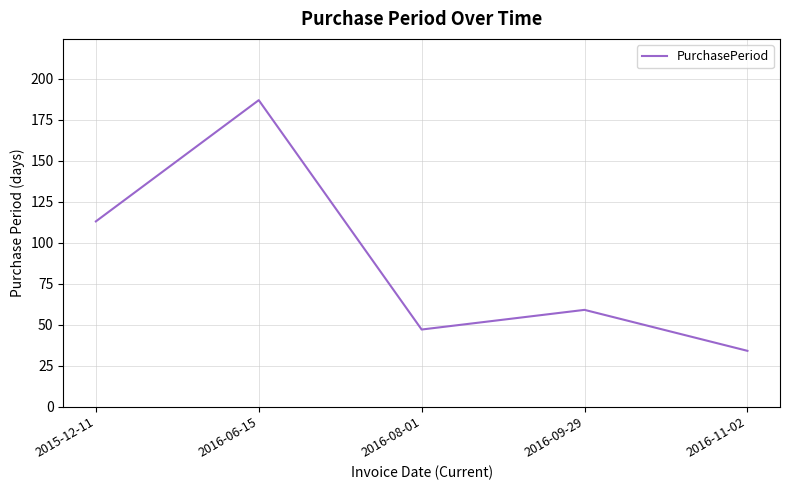

Rank the categories by value from lowest to highest.

2016-11-02, 2016-08-01, 2016-09-29, 2015-12-11, 2016-06-15